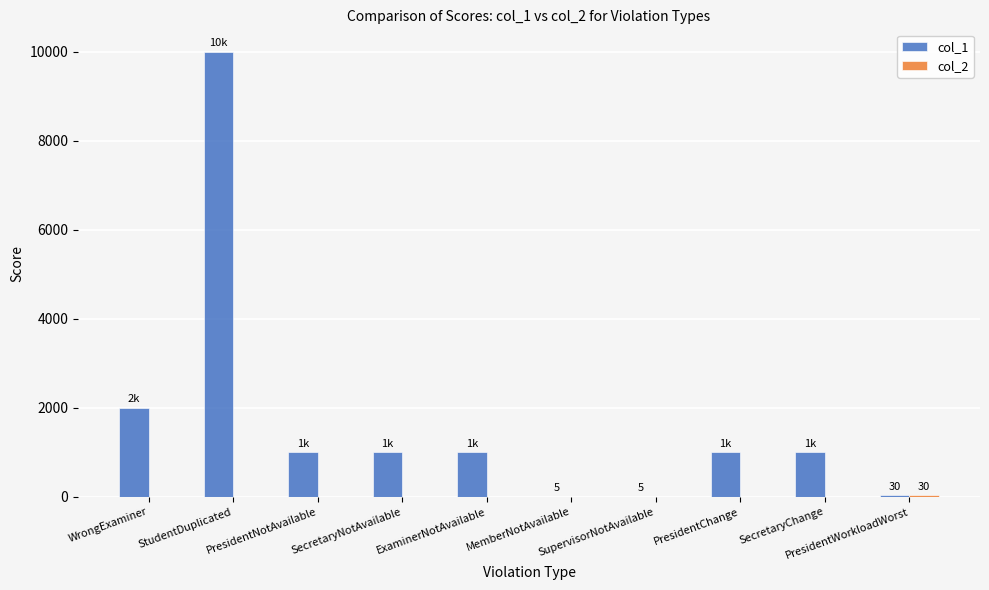

Which series has the largest total across all categories?

col_1